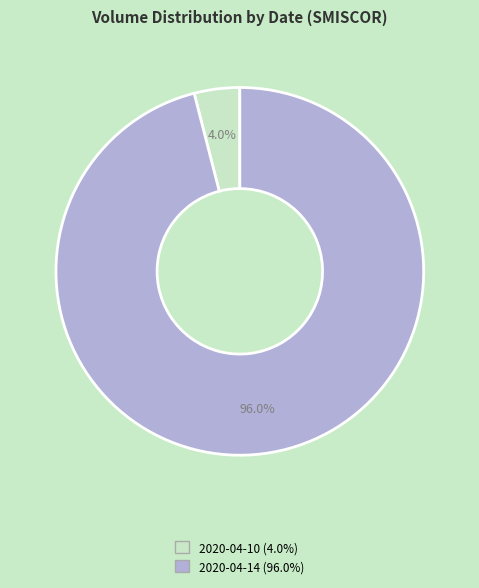

Between 2020-04-14 and 2020-04-10, which is larger?

2020-04-14